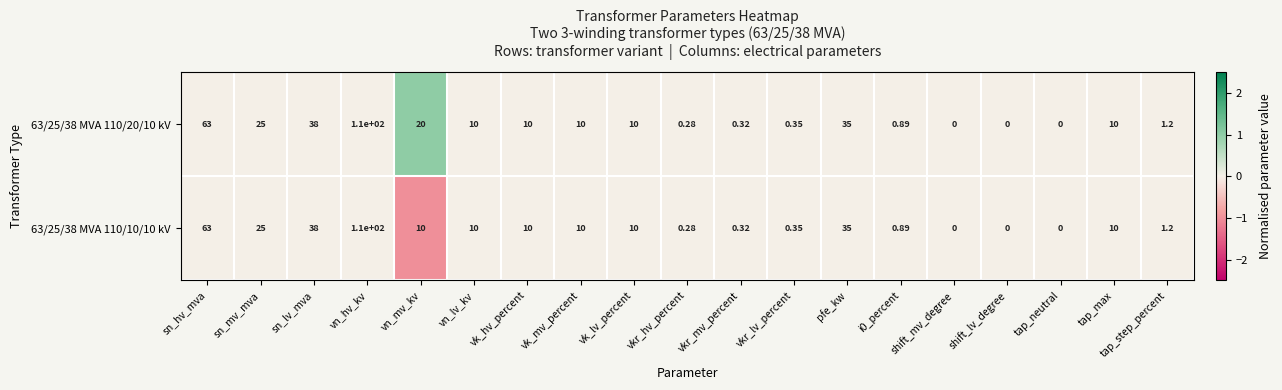

How many values in the 63/25/38 MVA 110/10/10 kV series are below 10?

8